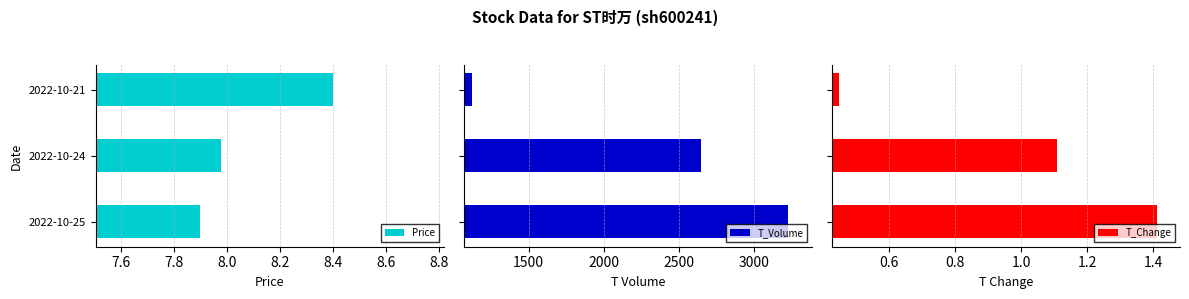

What is the lowest value of the Price series?

7.9